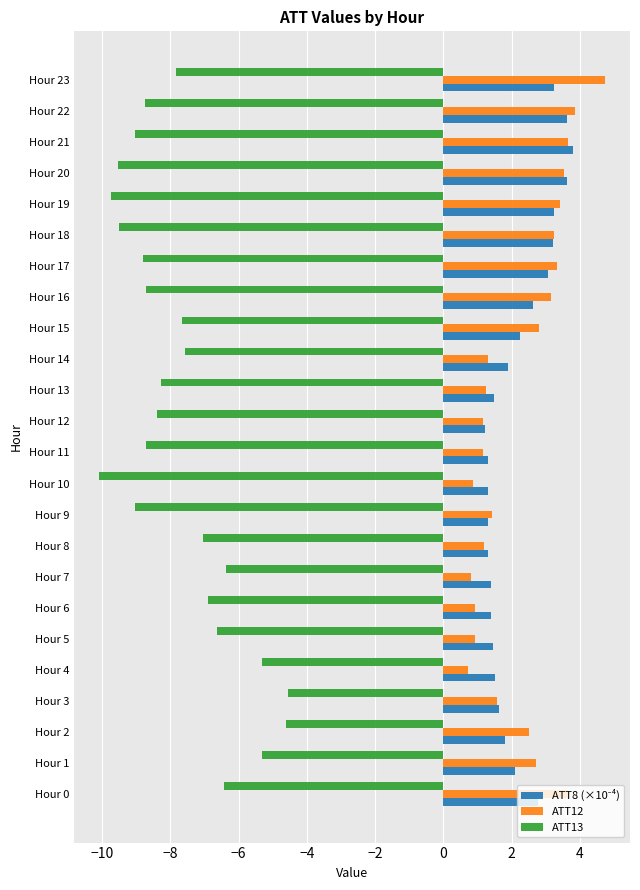

What is the sum of all ATT12 values?

53.8